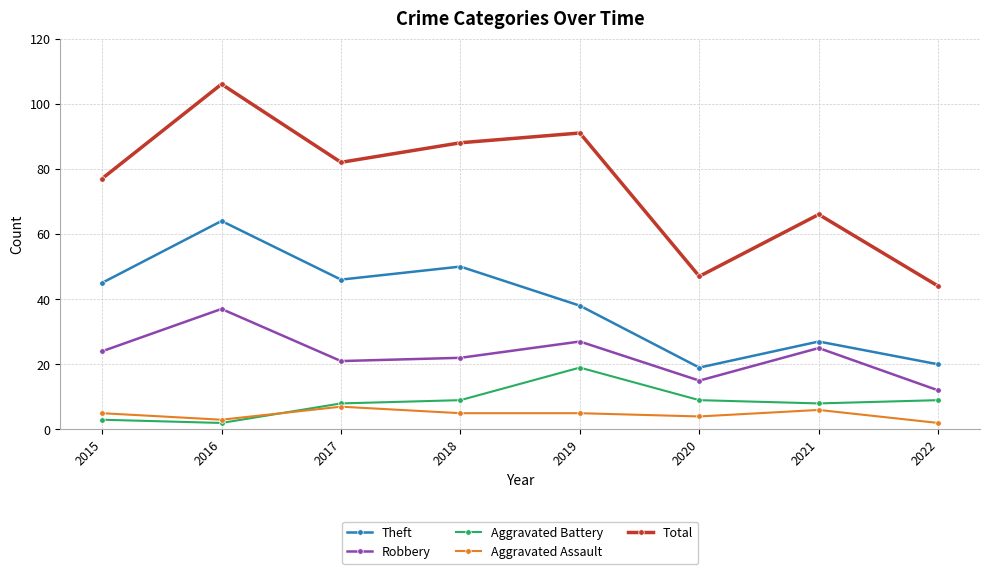

Reading left to right, what are all the values shown in this chart?

Theft: 45	64	46	50	38	19	27	20
Robbery: 24	37	21	22	27	15	25	12
Aggravated Battery: 3	2	8	9	19	9	8	9
Aggravated Assault: 5	3	7	5	5	4	6	2
Total: 77	106	82	88	91	47	66	44